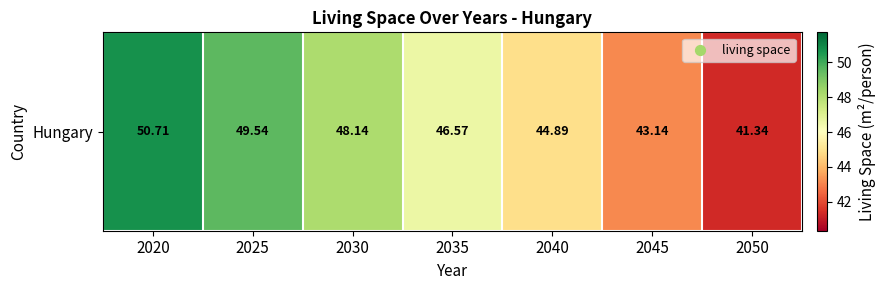

Count the number of values greater than 46.

4